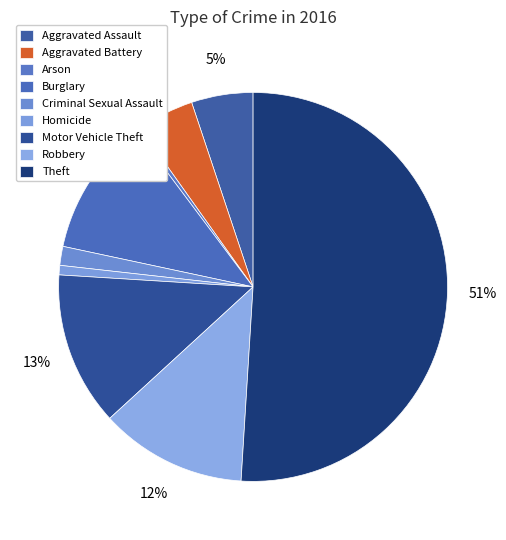

Is the sum of Aggravated Assault and Theft greater than half?

Yes